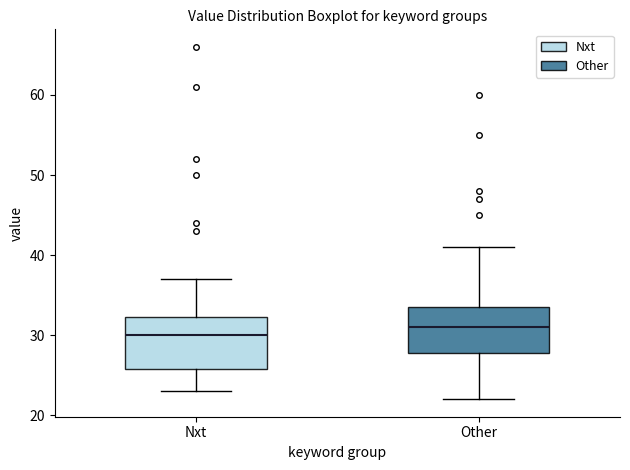

Reading left to right, transcribe this box plot: for each box, give where its median line is, the range the box spans, and where its two whiskers end, as read against the y-axis. The values are not printed on the chart, so give them approximately, as read against the axis.

Nxt: median 30, box 26 to 32, whiskers 23 to 37
Other: median 31, box 28 to 34, whiskers 22 to 41